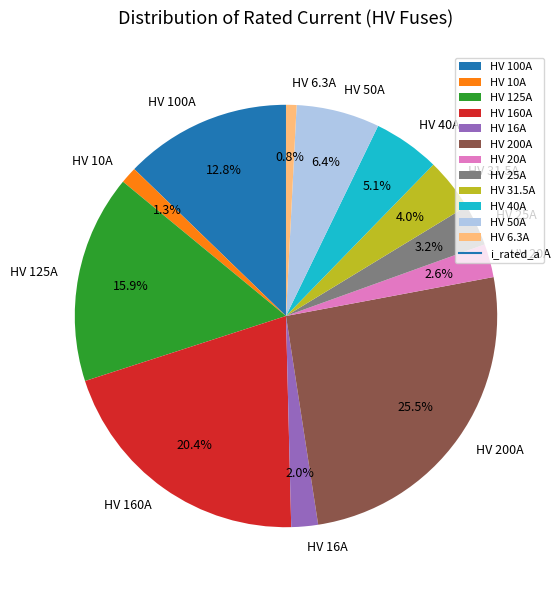

Which slice is the largest?

HV 200A